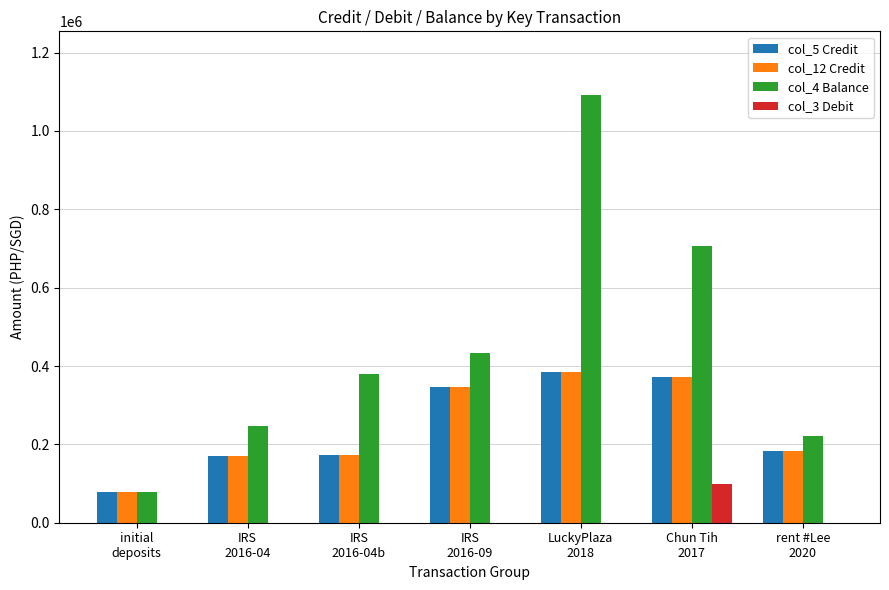

How many groups of bars are there?

7